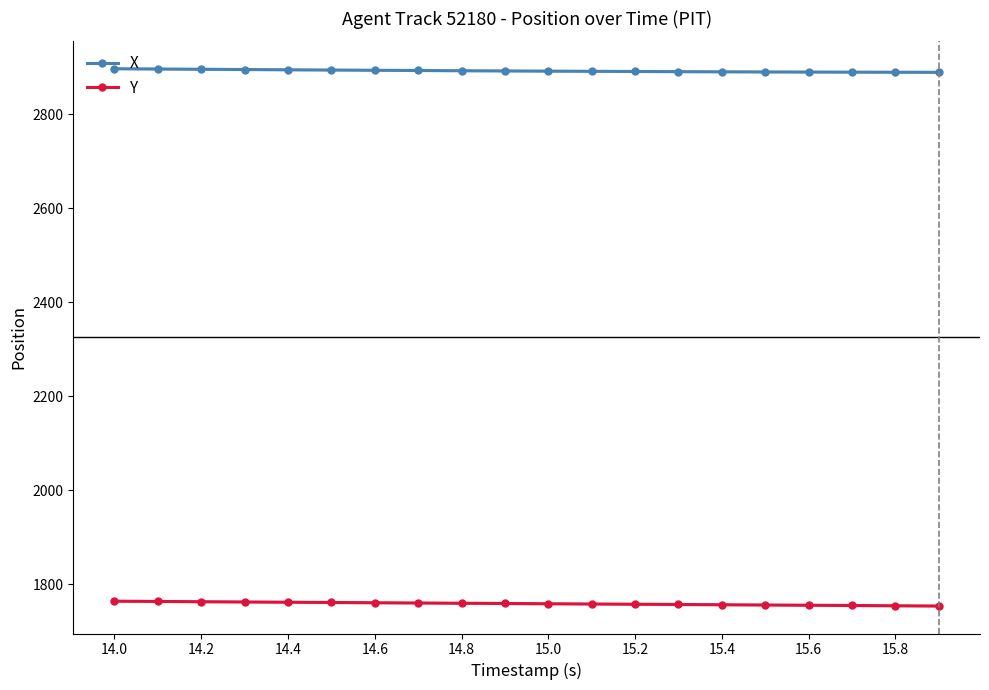

True or false: Y and X cross at least once.

False